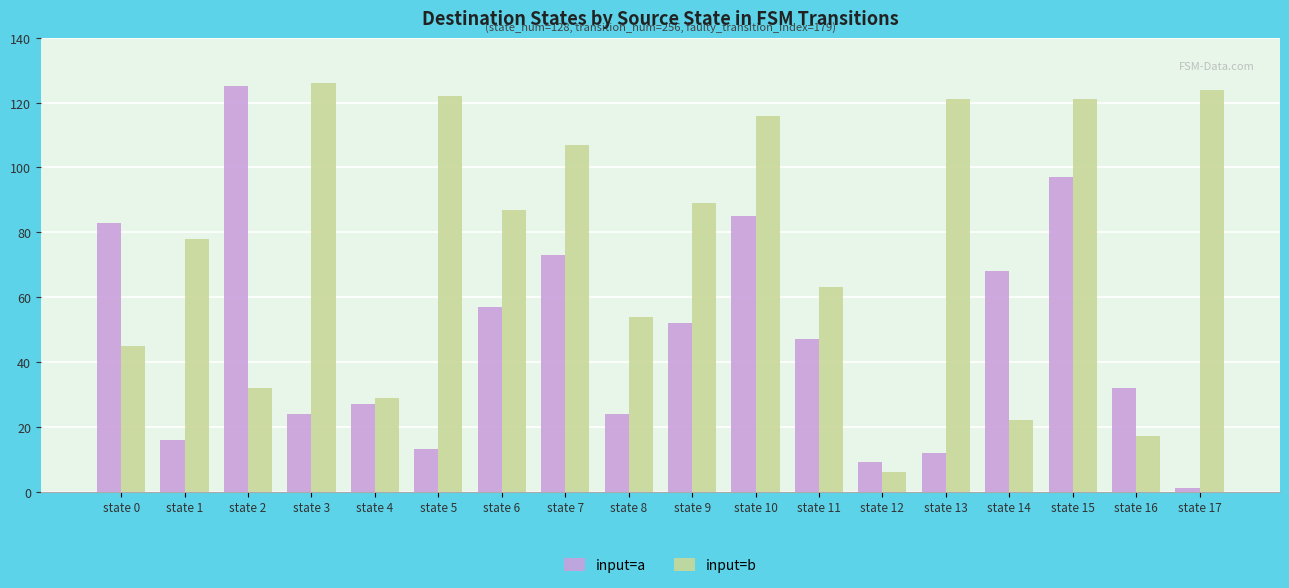

Reading left to right, list all the values displayed in this chart.

input=a: 83	16	125	24	27	13	57	73	24	52	85	47	9	12	68	97	32	1
input=b: 45	78	32	126	29	122	87	107	54	89	116	63	6	121	22	121	17	124